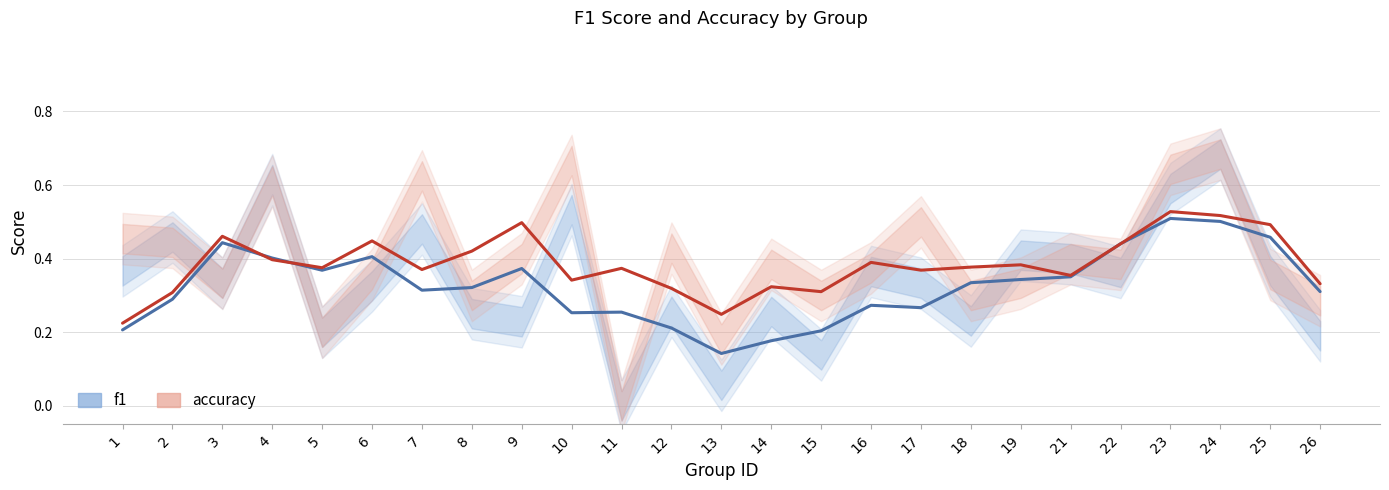

What is the total value across all series at 11?

0.6